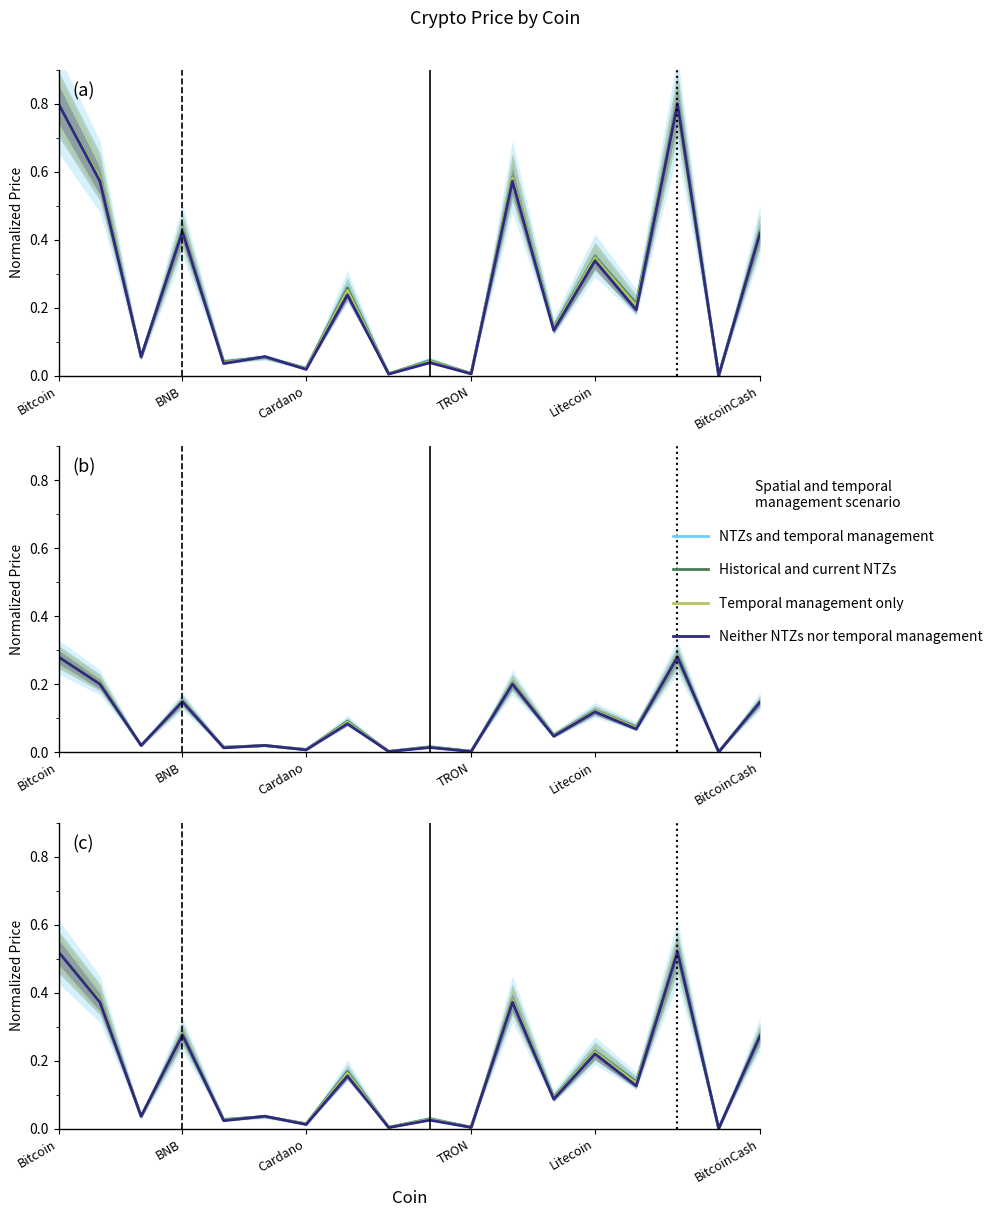

List the series in order of their overall mean, highest first.

NTZs and temporal management, Historical and current NTZs, Temporal management only, Neither NTZs nor temporal management